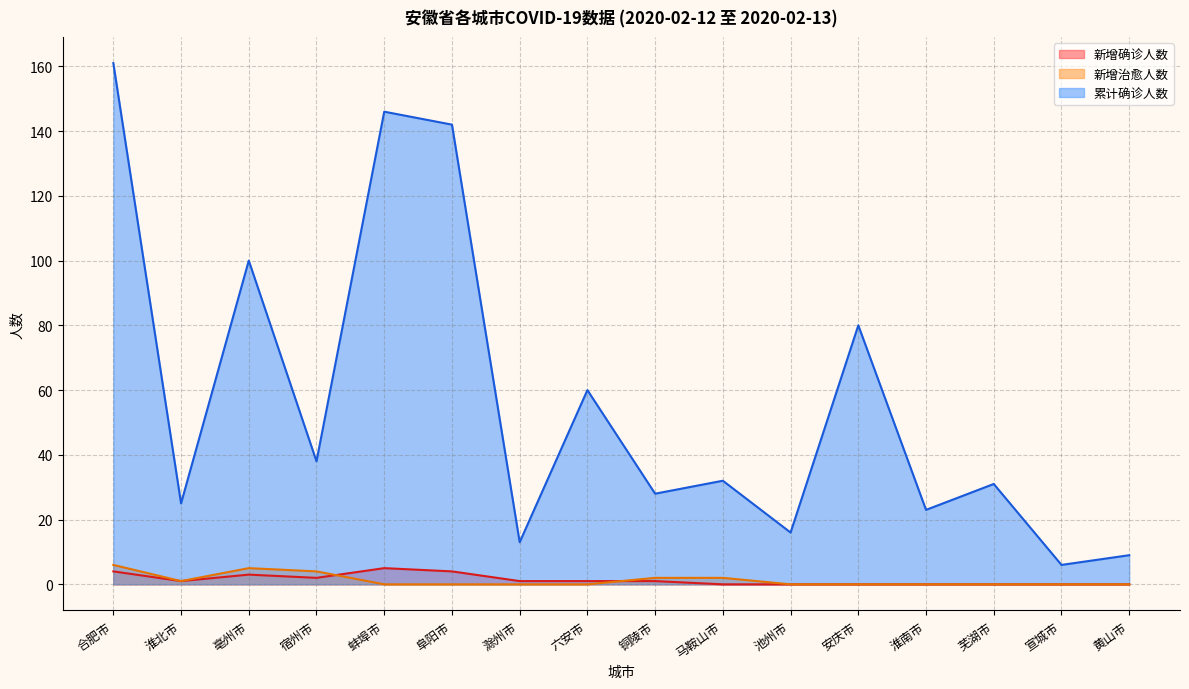

What is the difference between the maximum and minimum values in the 累计确诊人数 series?

155